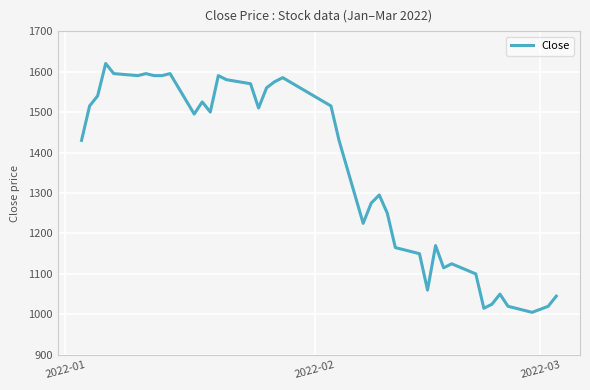

What is the difference between the maximum and minimum values?

615